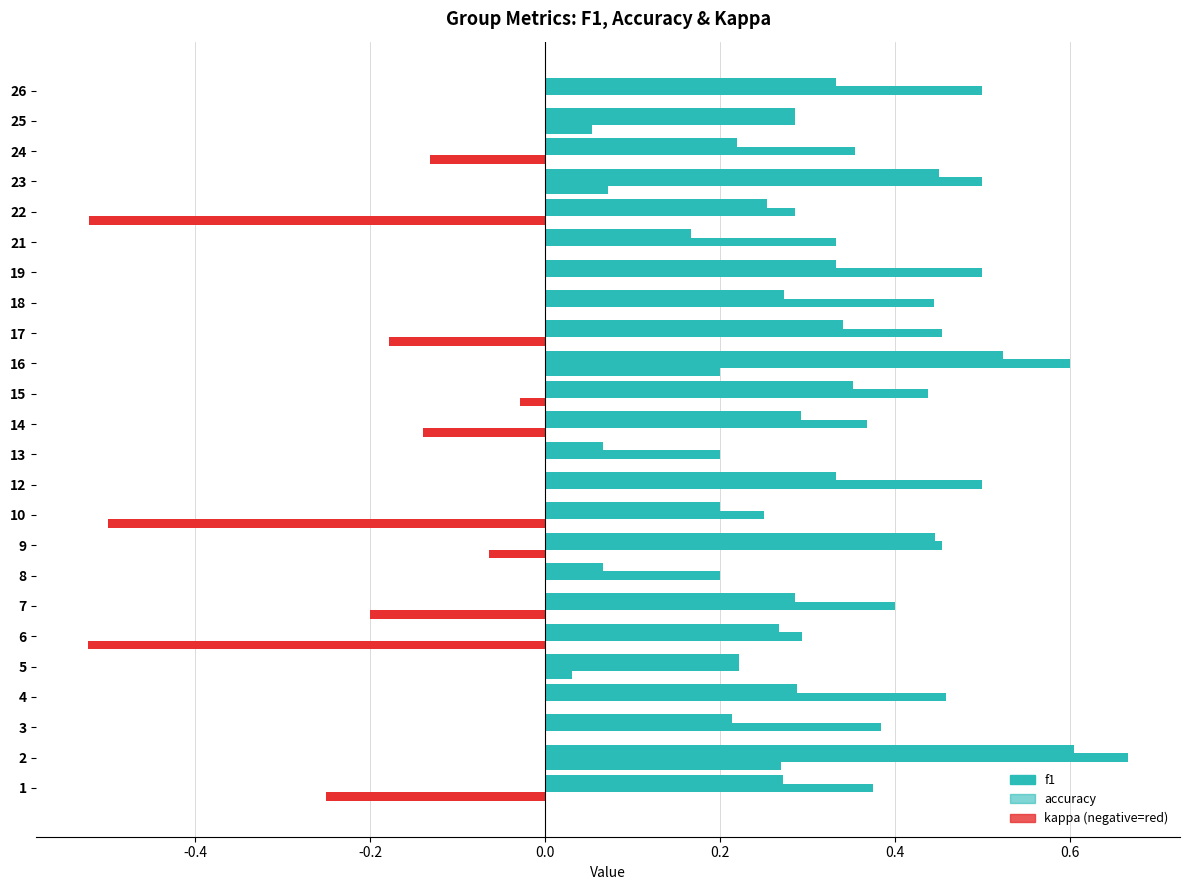

Reading left to right, what are all the values shown in this chart?

f1: 0.3	0.6	0.2	0.3	0.2	0.3	0.3	0.1	0.4	0.2	0.3	0.1	0.3	0.4	0.5	0.3	0.3	0.3	0.2	0.3	0.5	0.2	0.3	0.3
accuracy: 0.4	0.7	0.4	0.5	0.2	0.3	0.4	0.2	0.5	0.2	0.5	0.2	0.4	0.4	0.6	0.5	0.4	0.5	0.3	0.3	0.5	0.4	0.3	0.5
kappa: -0.2	0.3	0.0	0.0	0.0	-0.5	-0.2	0.0	-0.1	-0.5	0.0	0.0	-0.1	-0.0	0.2	-0.2	0.0	0.0	0.0	-0.5	0.1	-0.1	0.1	0.0